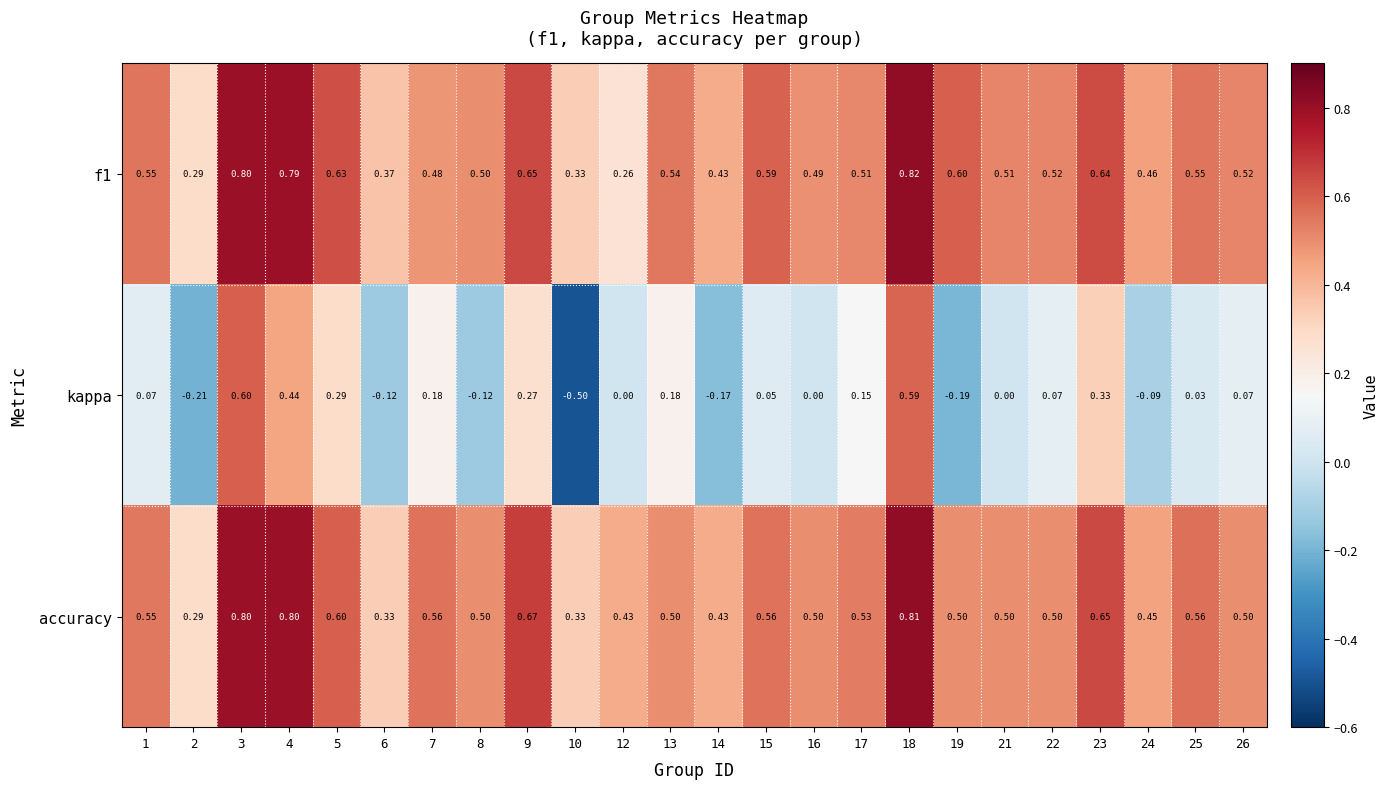

What is the spread (max minus min) of values at 15?

0.5